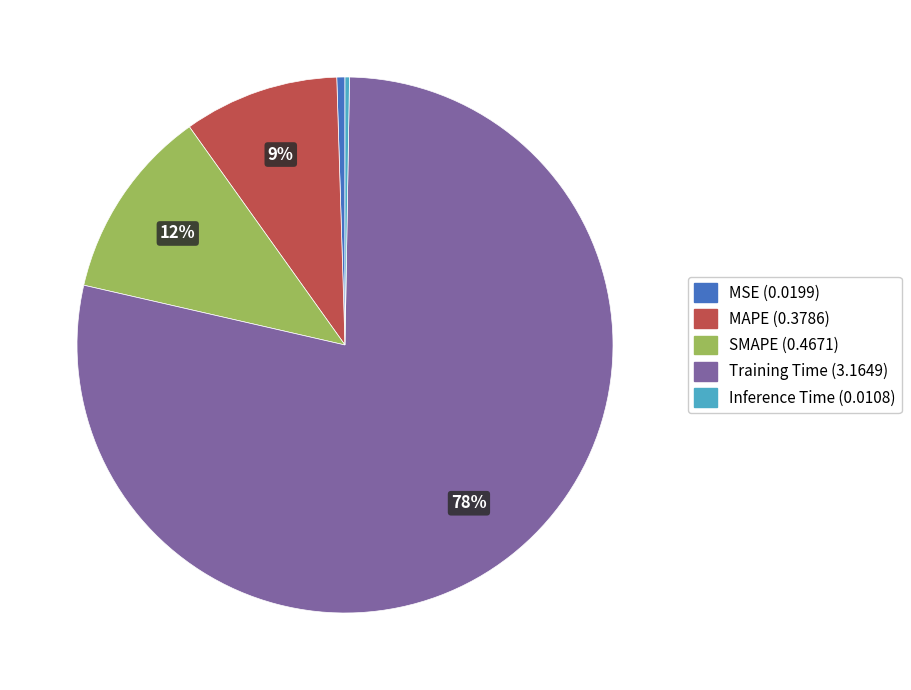

Which category accounts for the majority?

Training Time